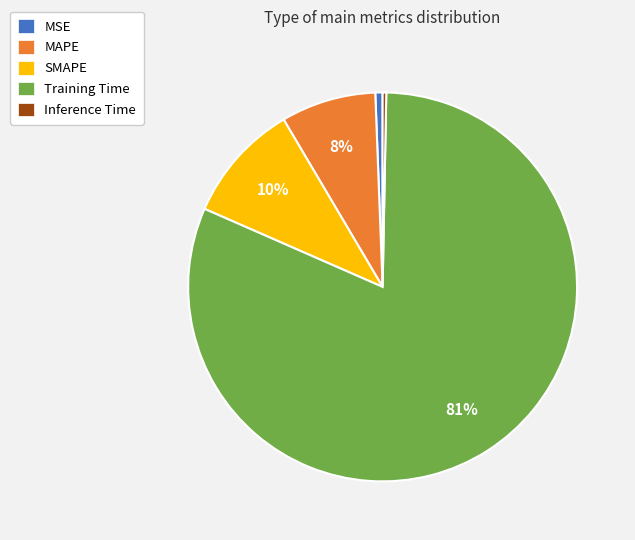

To the nearest percent, what is the difference between the SMAPE and MAPE slice percentages?

2%